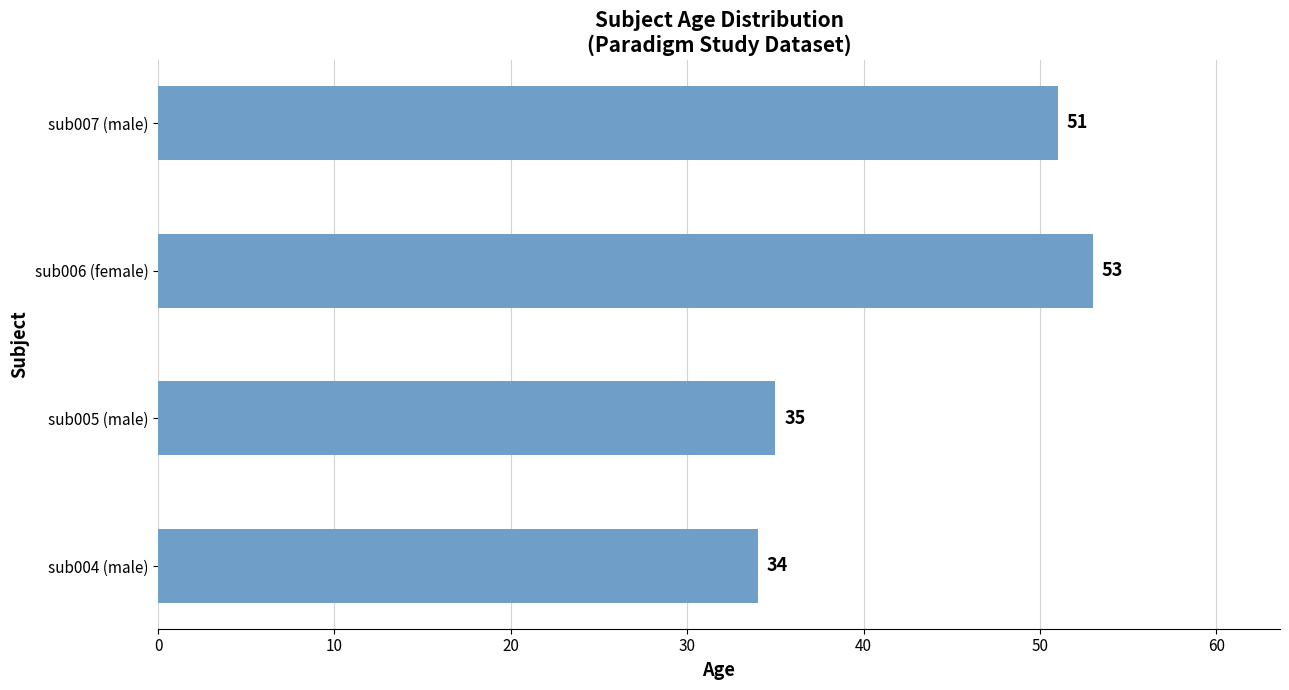

What is the change in value from sub004 (male) to sub006 (female)?

+19